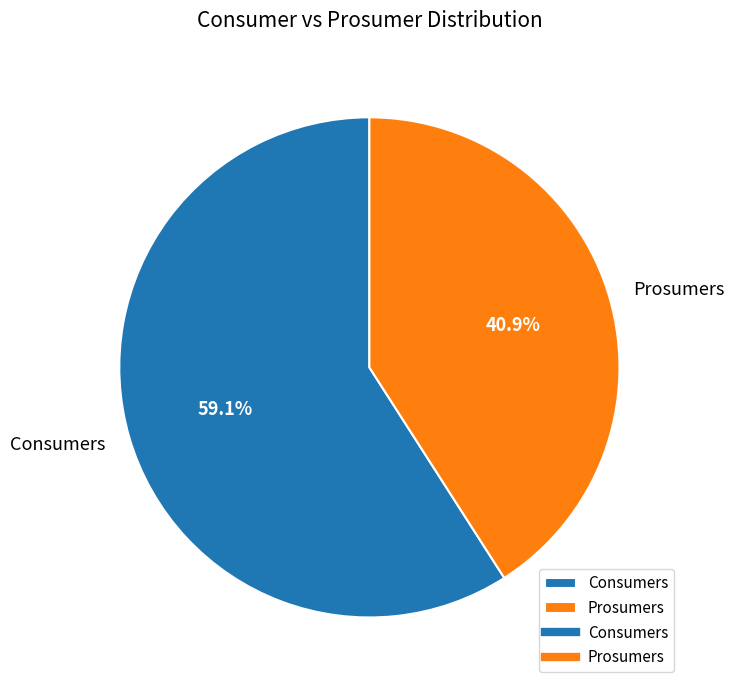

What percentage is NOT represented by Prosumers?

59.1%